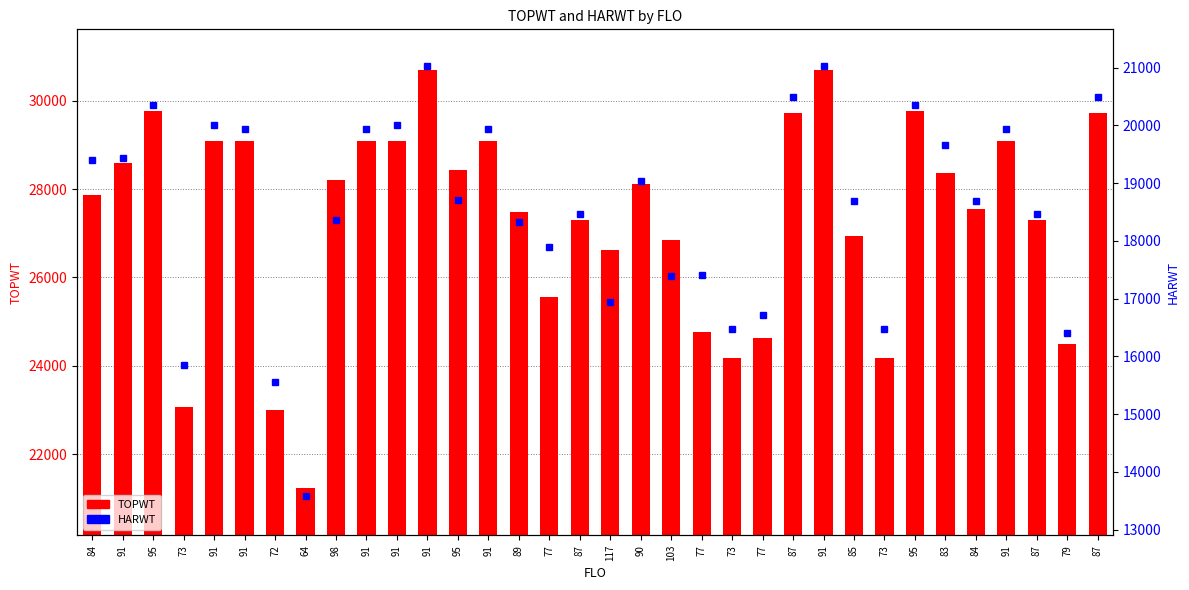

What is the sum of the TOPWT values at 84 and 95?

55976